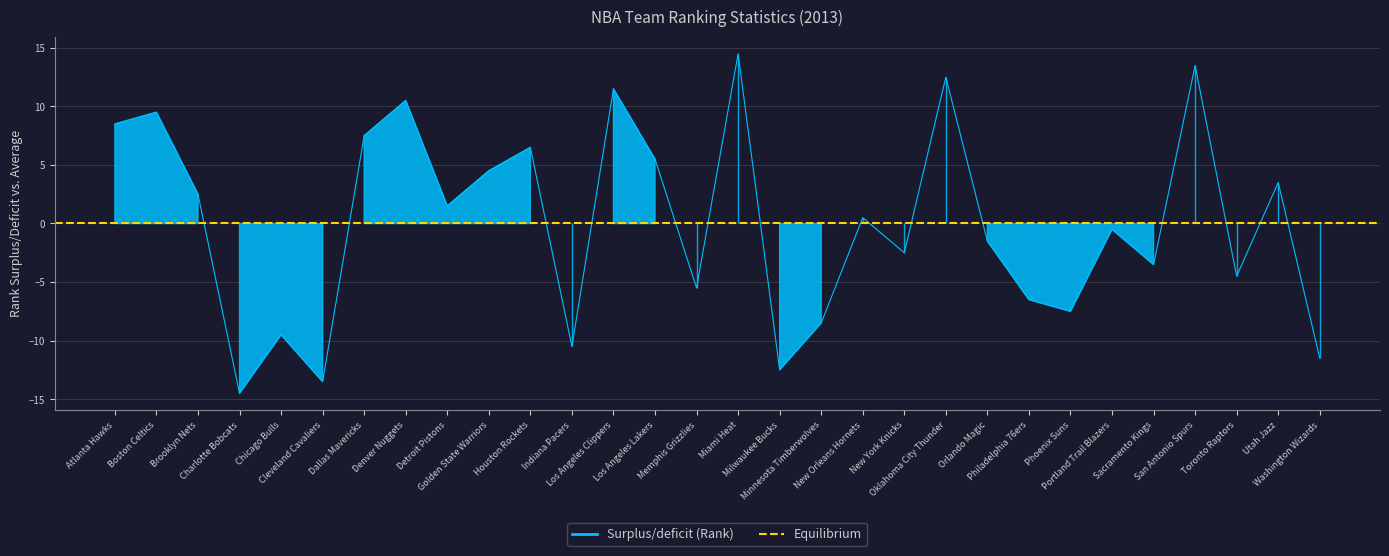

What is the sum of the FG_PCT_RANK values at New York Knicks and Miami Heat?

19